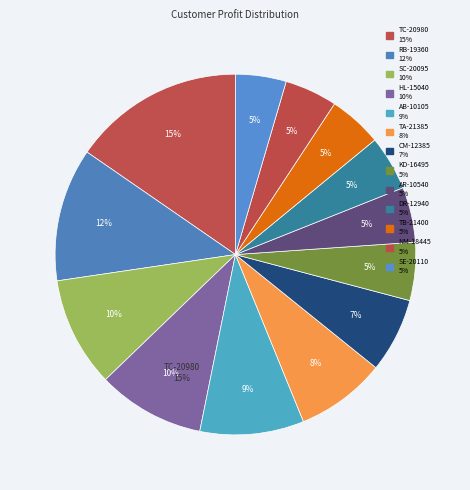

Which category has the biggest portion of the pie?

TC-20980